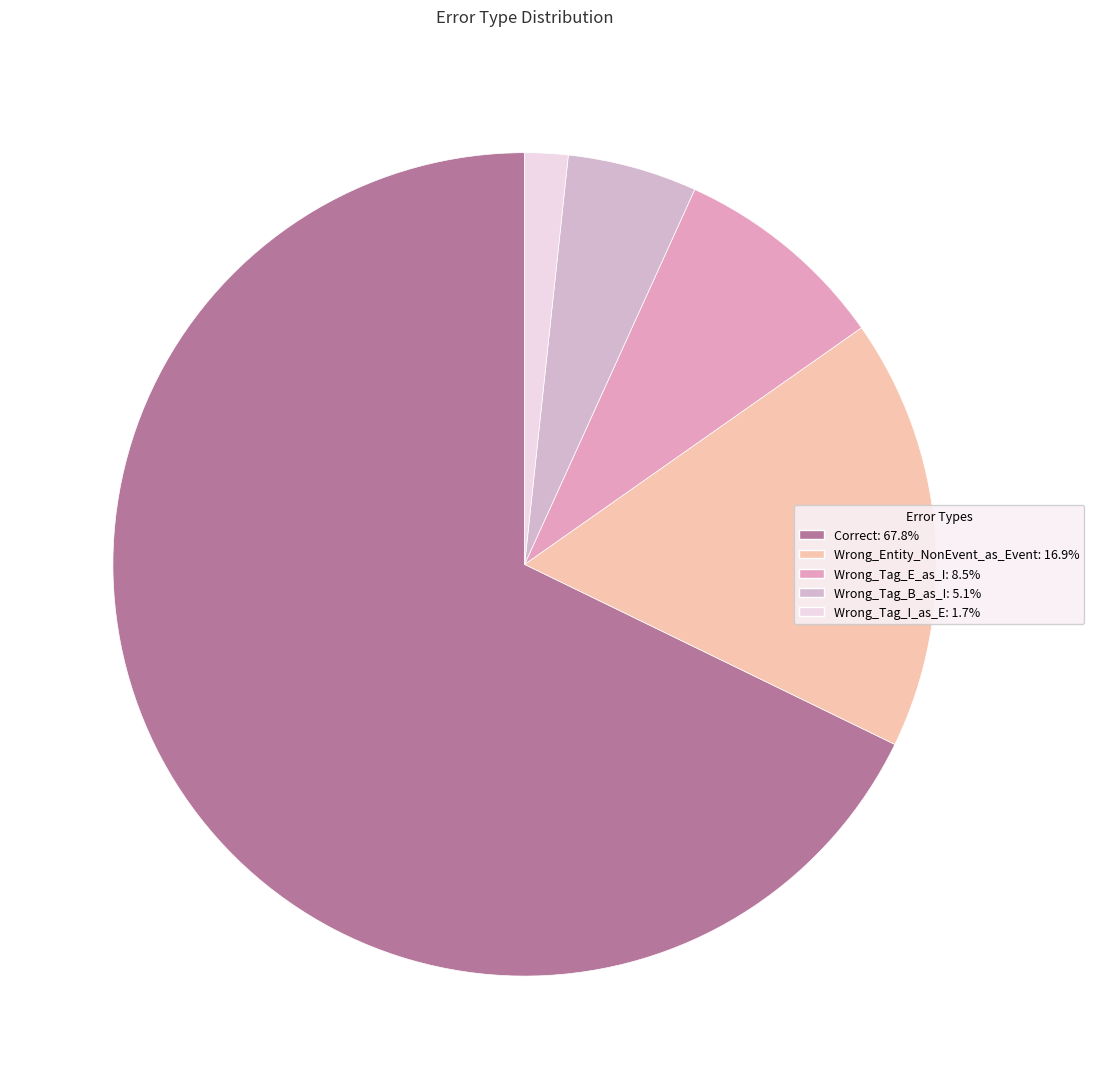

Which slice represents more than half of the pie?

Correct